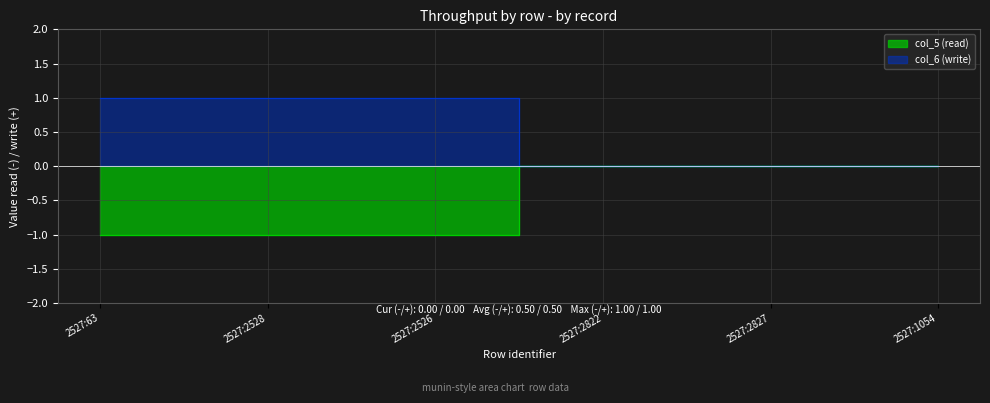

Between 2527:2822 and 2527:2827, which series saw the biggest shift?

col_5 (read)